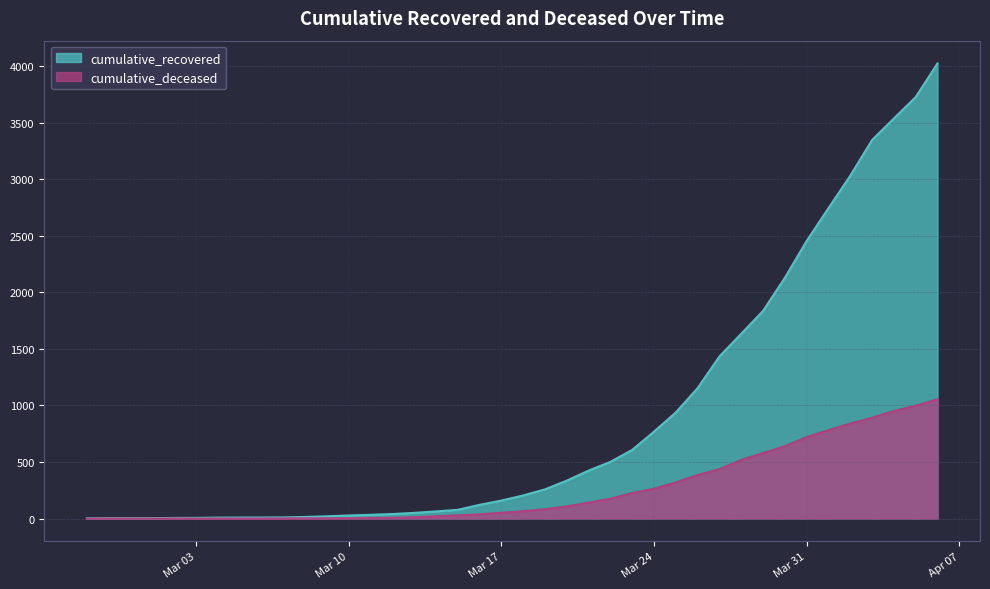

How many values in the cumulative_recovered series exceed 204?

19